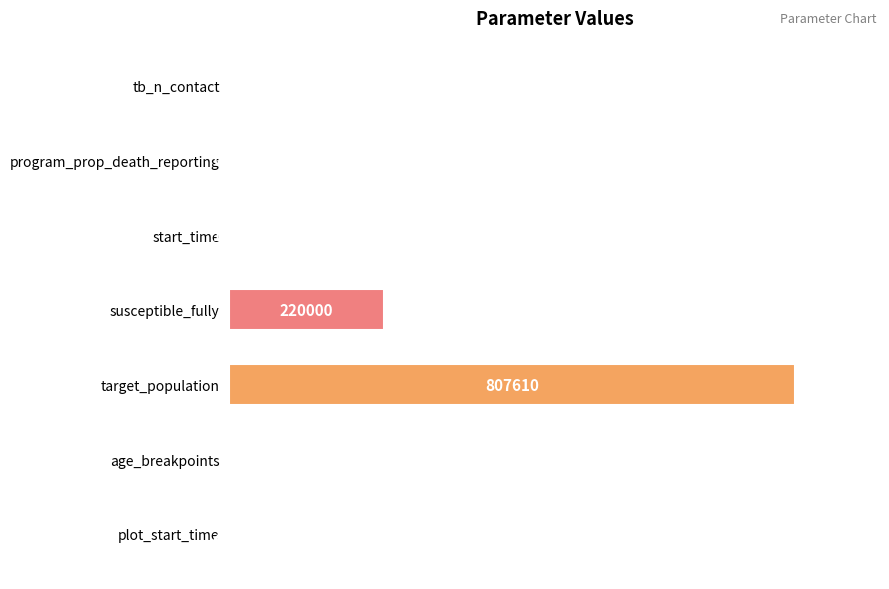

Are the bars horizontal?

Yes